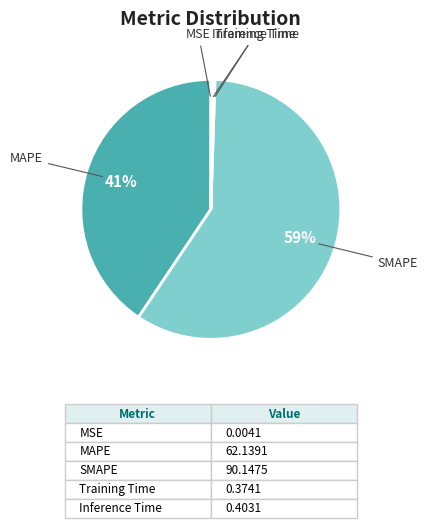

Does SMAPE represent more than half of the total?

Yes